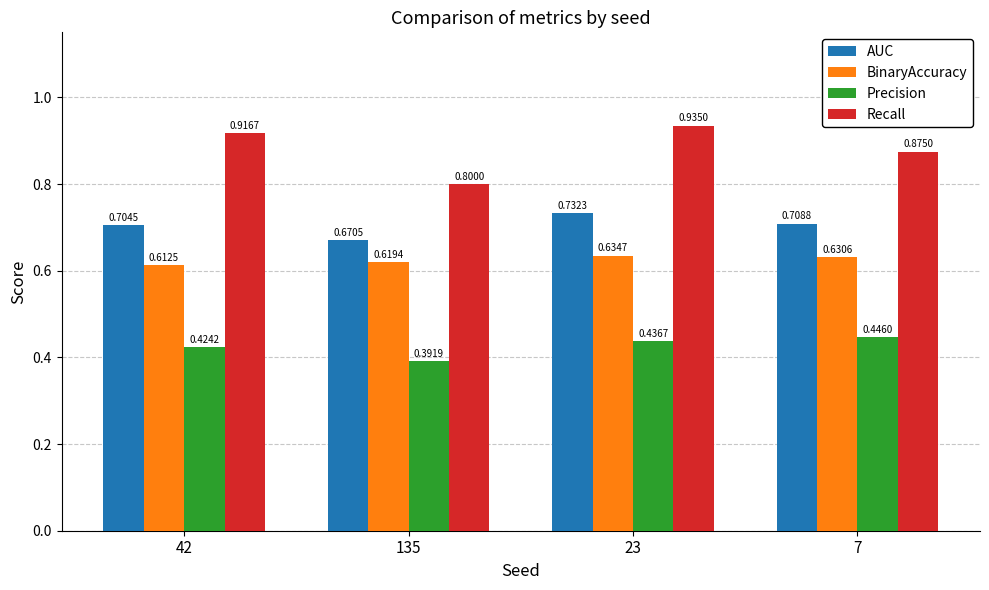

Between 42 and 23, which series saw the biggest shift?

AUC